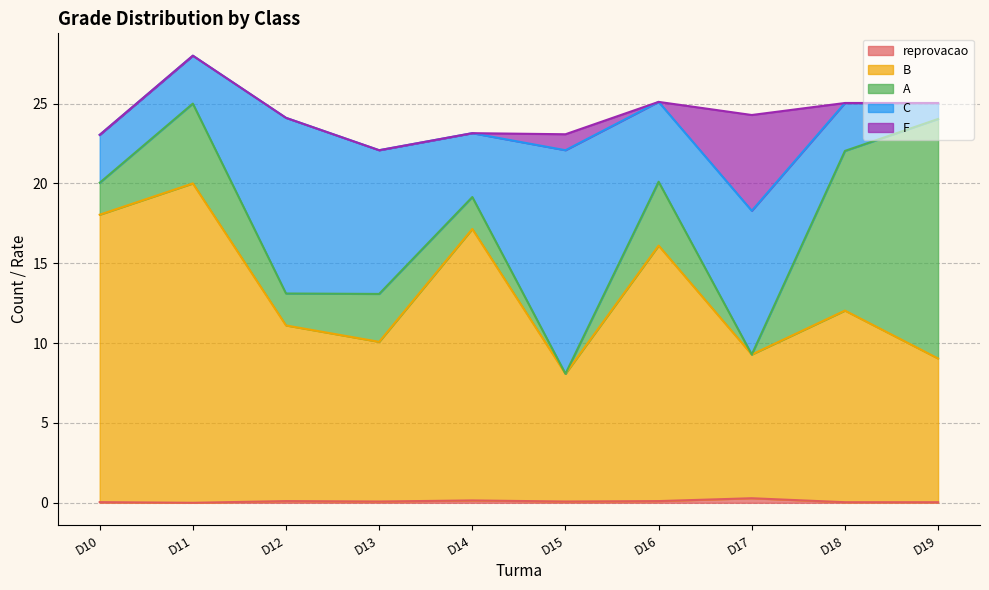

True or false: C and F intersect in this chart.

False